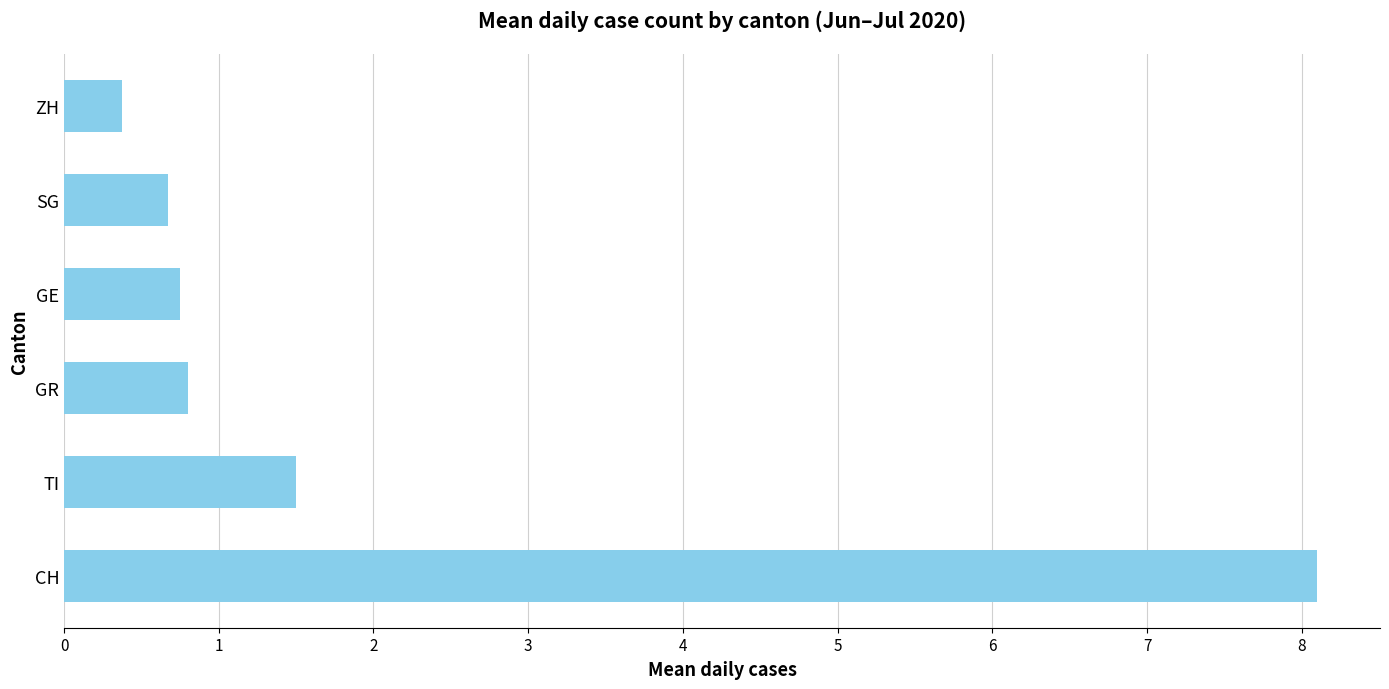

What is the change in value from TI to GR?

-0.7